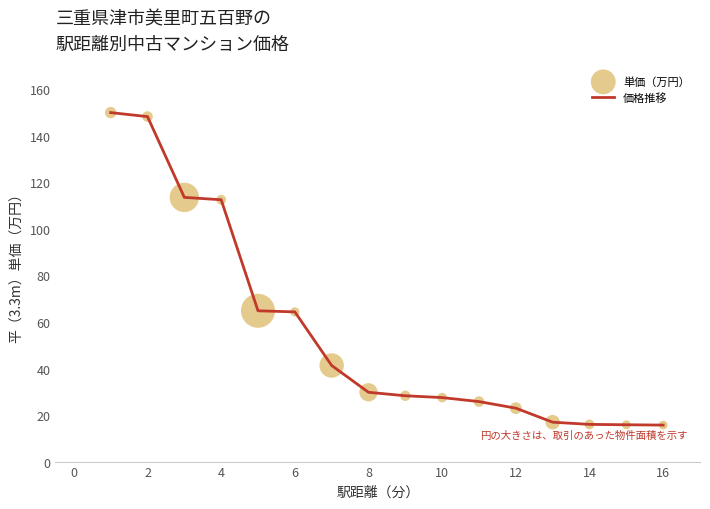

What is the greatest value displayed?

150.0